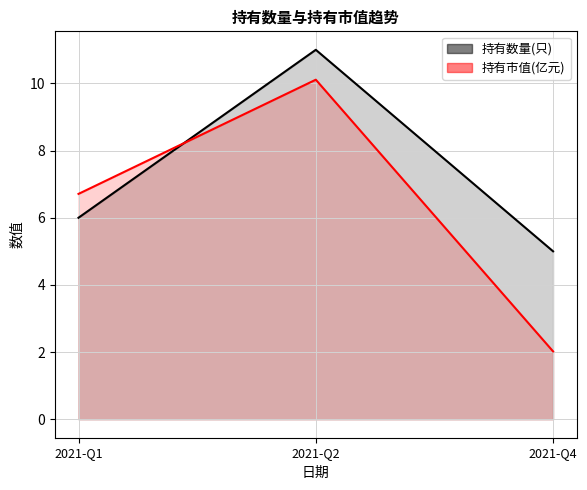

How many lines are shown in the chart?

2